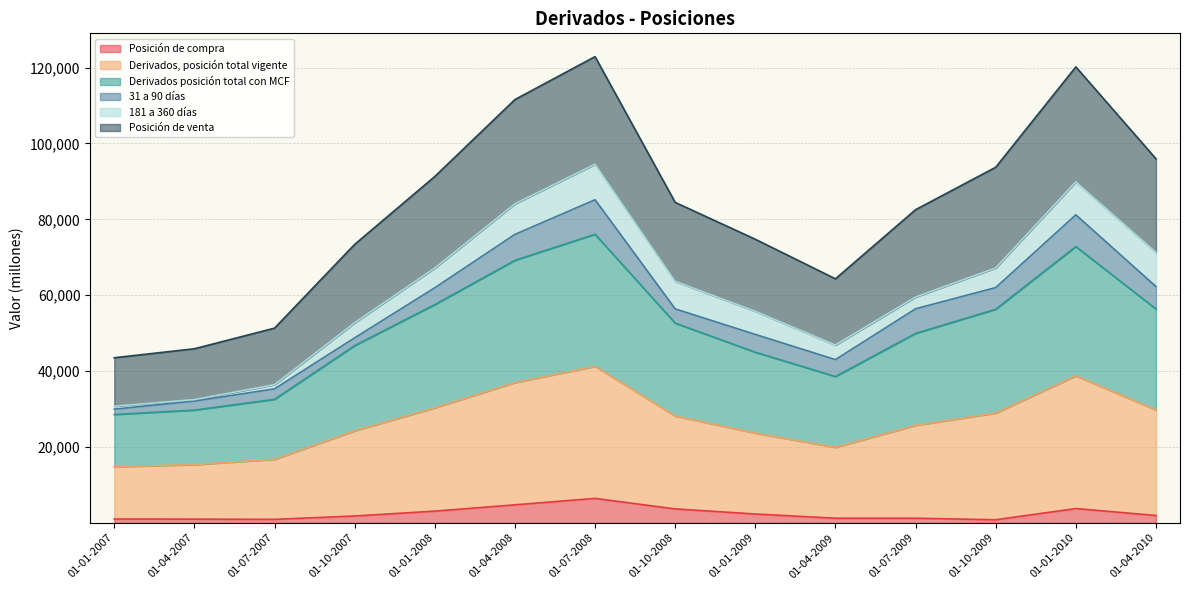

What is the greatest value displayed?

122896